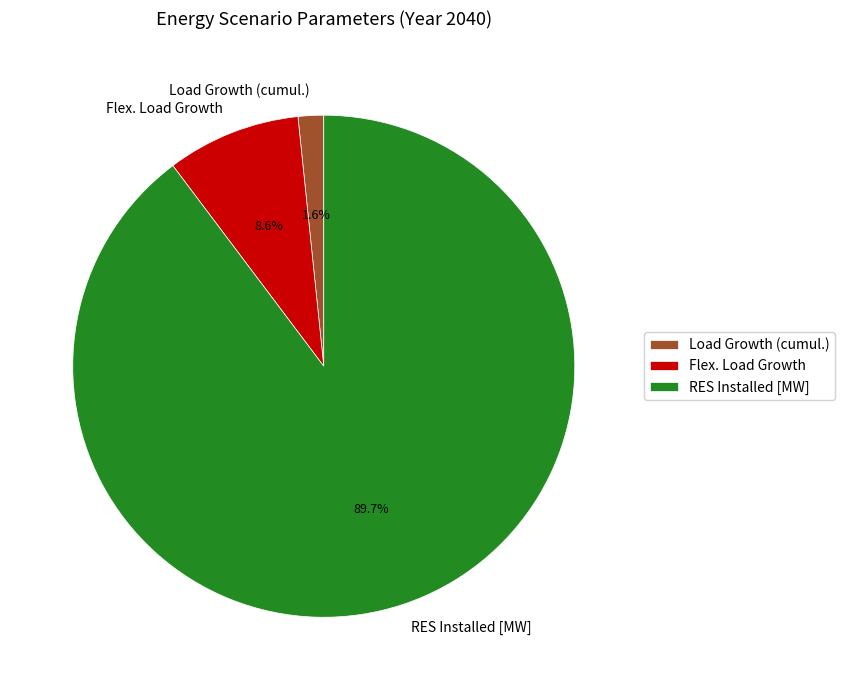

Do Load Growth (cumul.) and RES Installed [MW] together represent more than half of the pie?

Yes